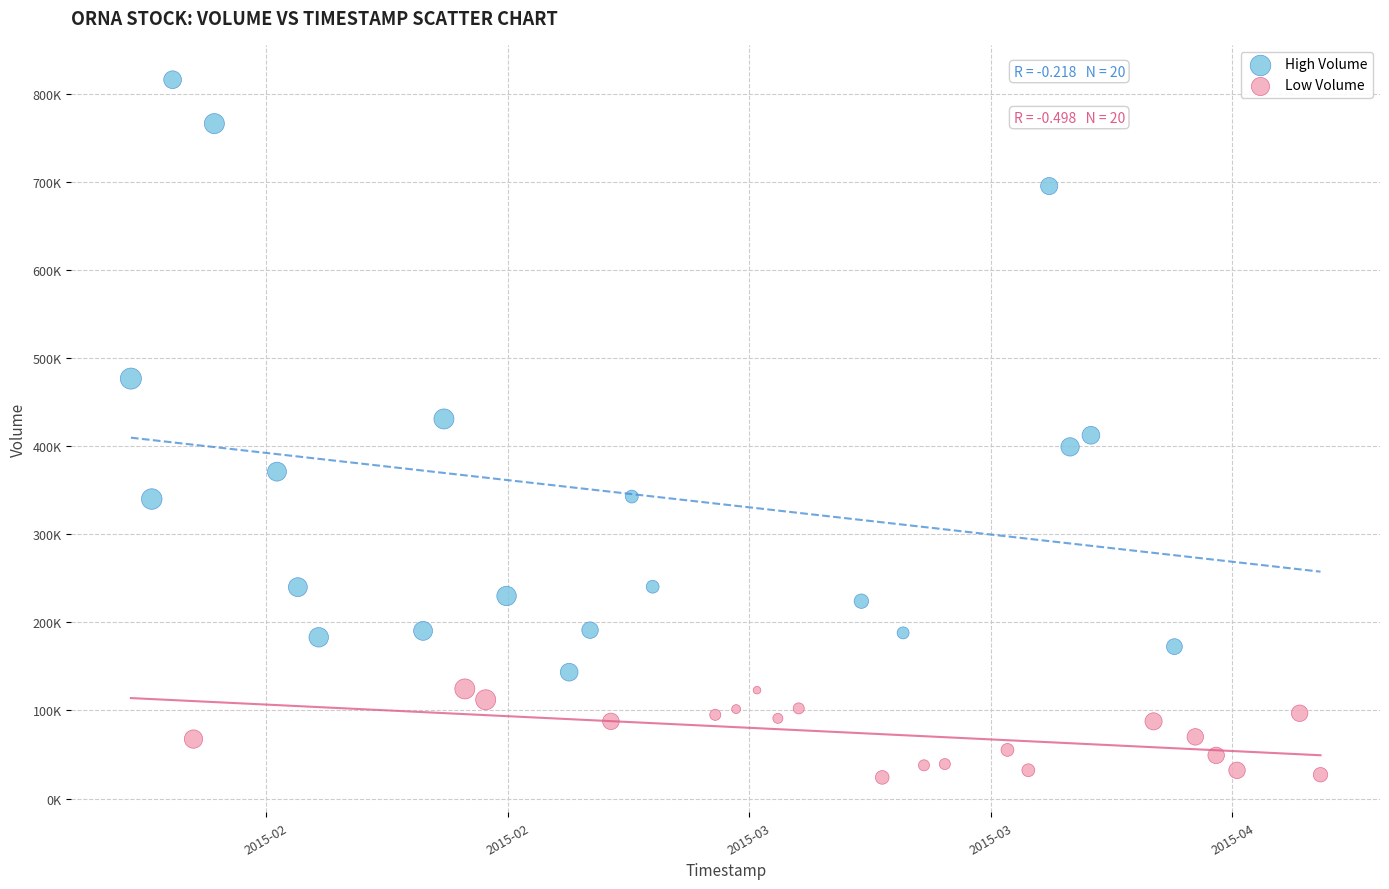

What are all the series names shown in the legend?

High Volume, Low Volume